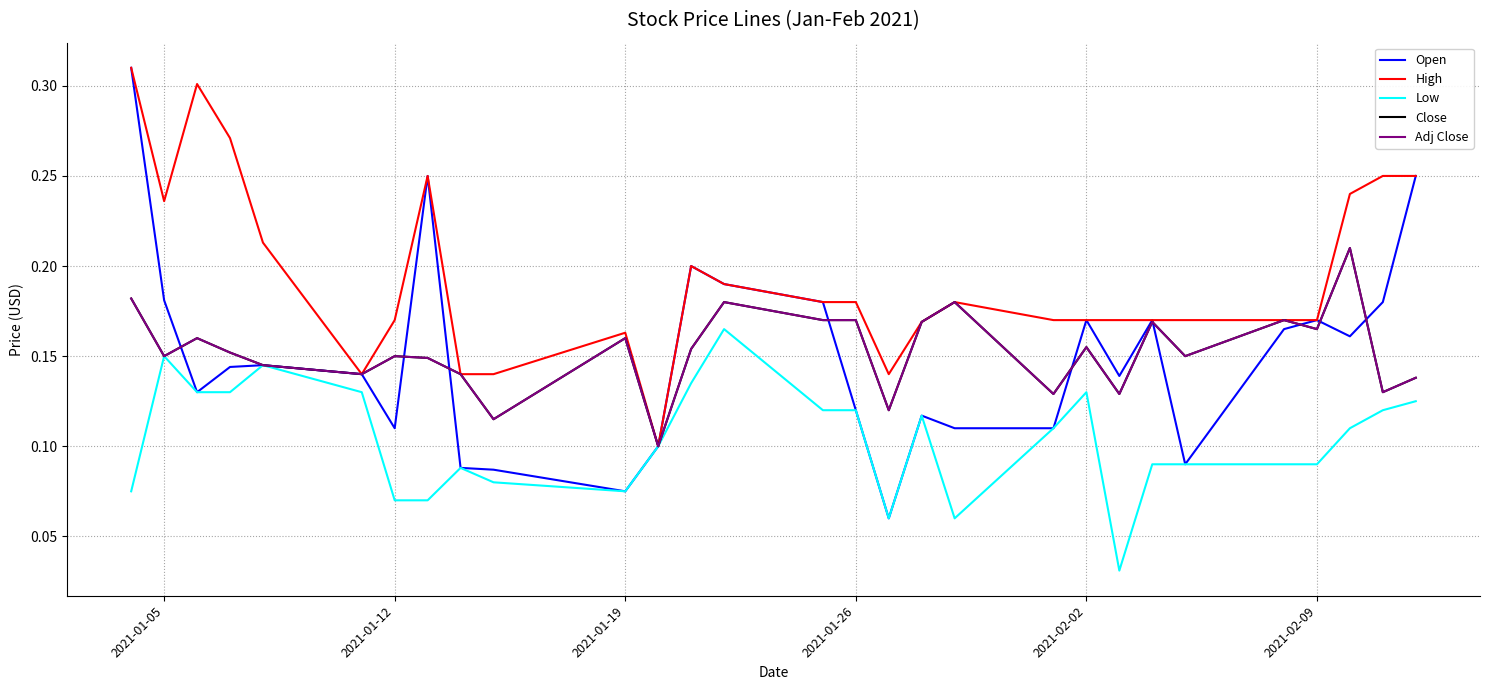

True or false: Open and Low cross at least once.

False